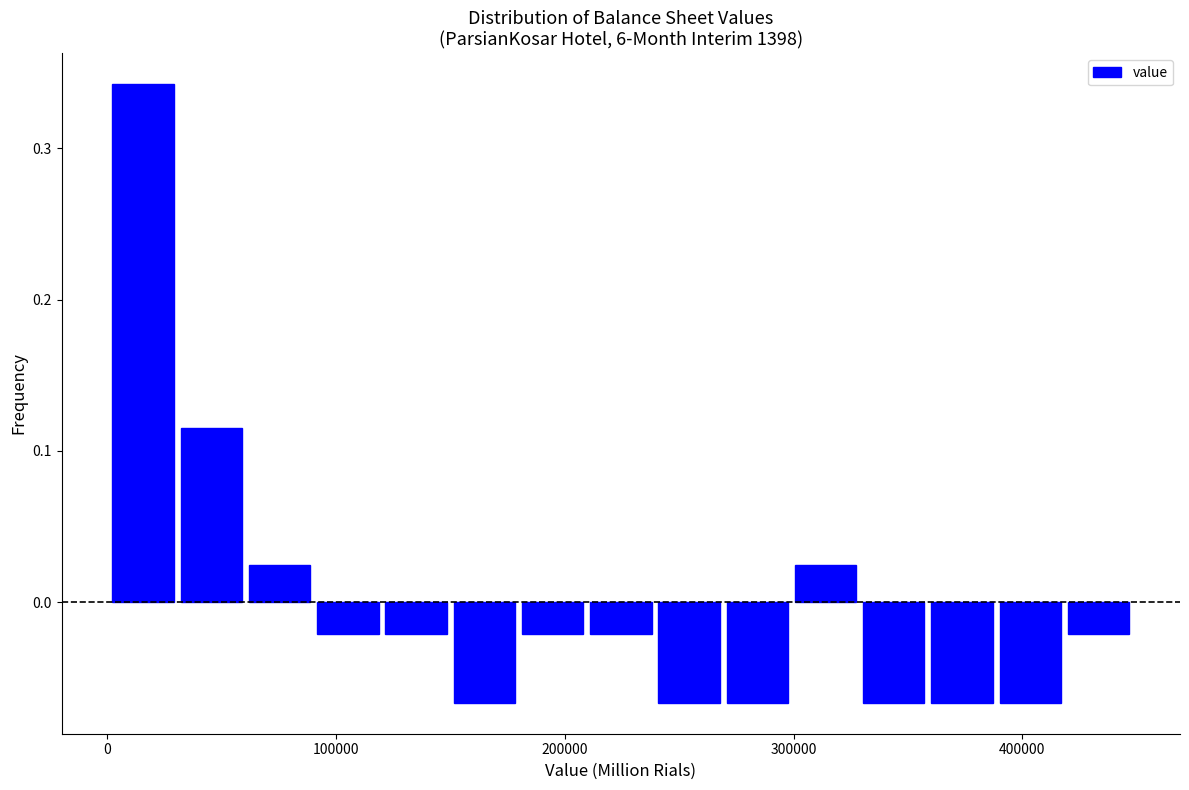

Around what value on the x-axis is the tallest bar? Give the approximate position of its centre, as read against the axis.

20000